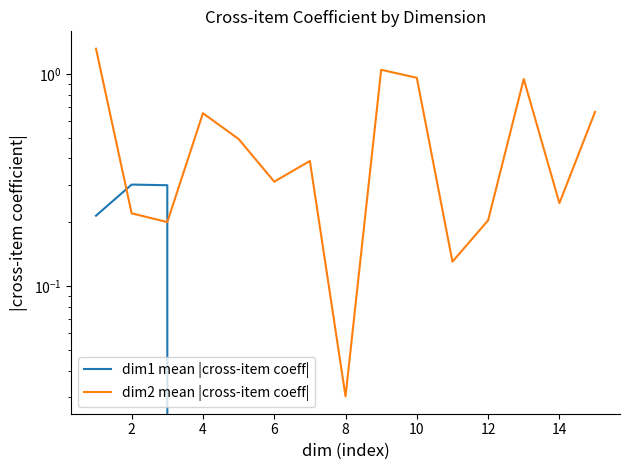

In dim2 mean |cross-item coeff|, how many points are higher than both neighbors (excluding endpoints)?

4